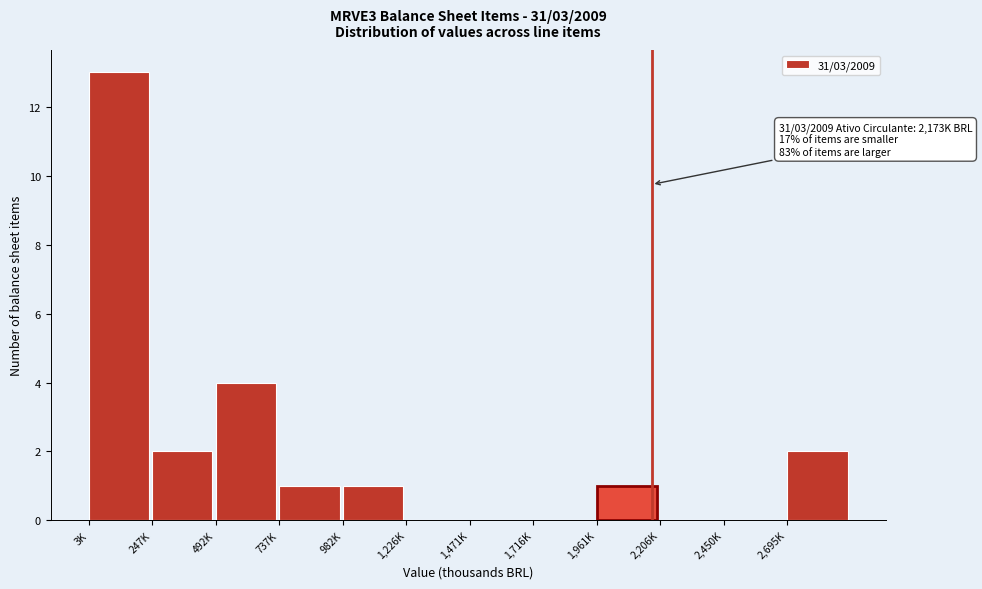

Reading left to right, extract all data points from this chart.

3K=13	247K=2	492K=4	737K=1	982K=1	1,226K=0	1,471K=0	1,716K=0	1,961K=1	2,206K=0	2,450K=0	2,695K=2